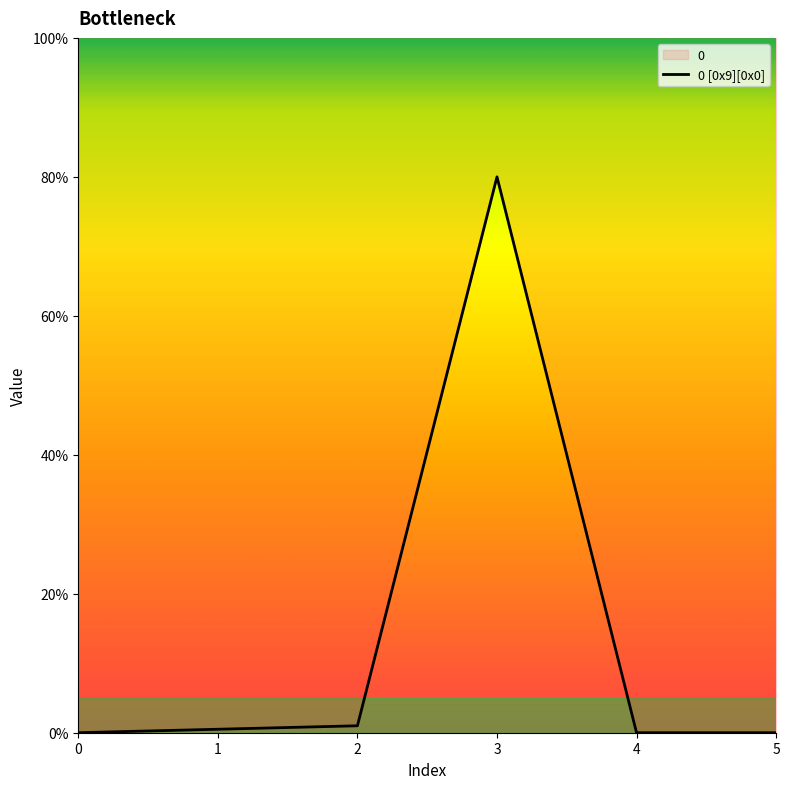

True or false: there are more than 0 points higher than both neighbors.

True